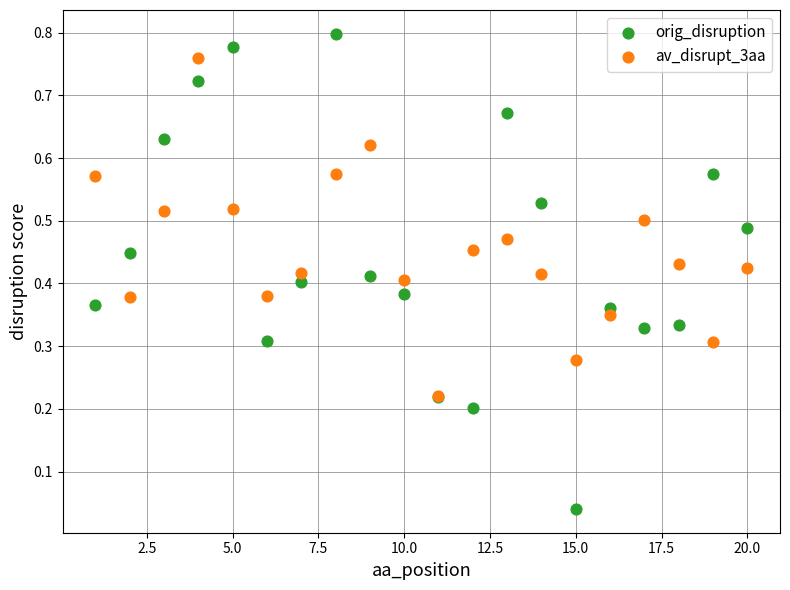

Which series contains the highest Y value?

orig_disruption